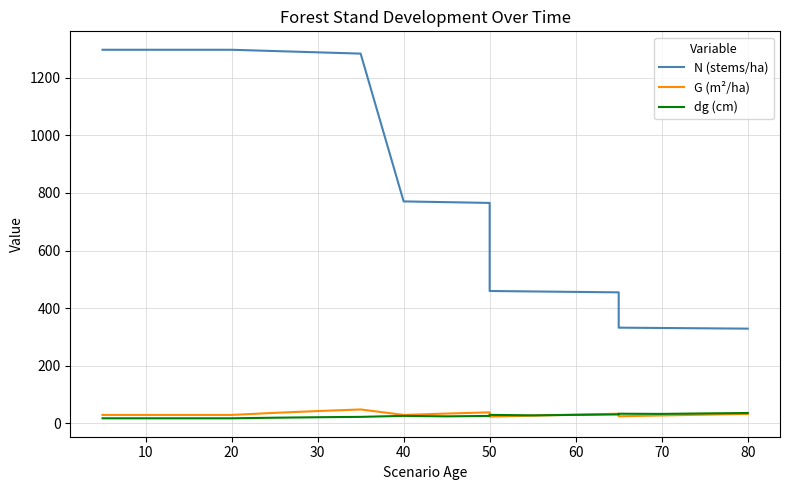

Is the value of dg (cm) at 10 greater than the value of N (stems/ha) at 10?

No